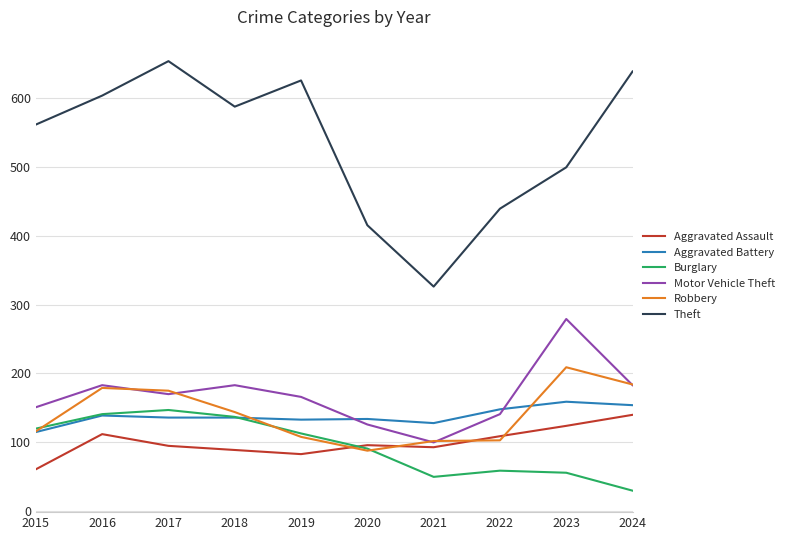

What is the difference between the maximum and minimum values in the Burglary series?

117